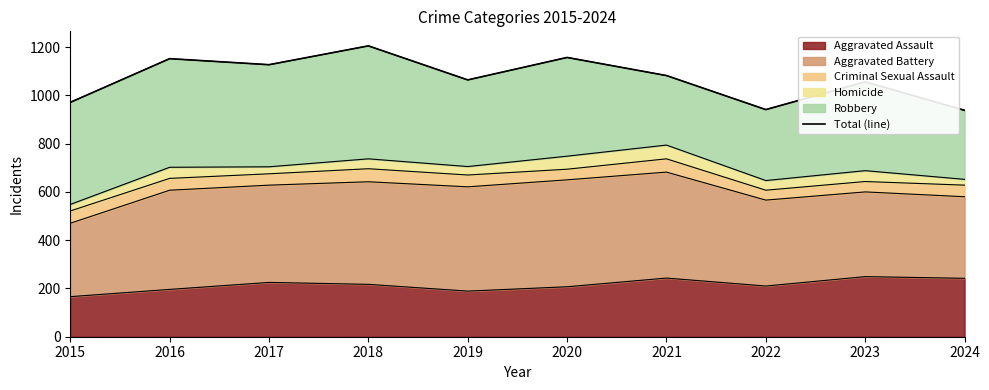

What is the sum of the values at 2019 and 2021?

2146